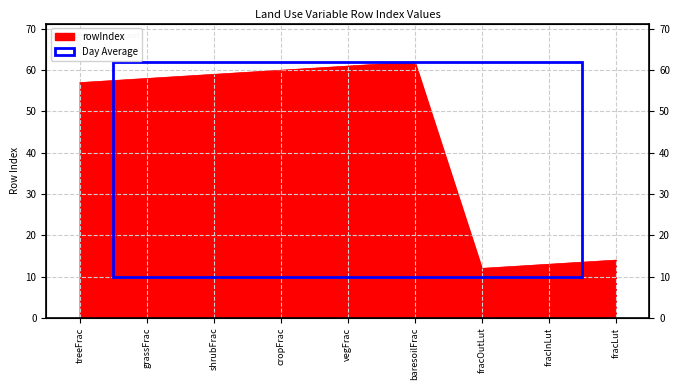

The value at cropFrac is 98. True or false?

False